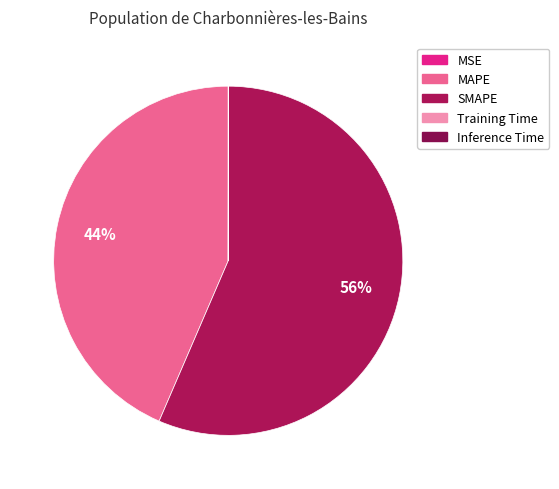

Which slice is the largest?

SMAPE